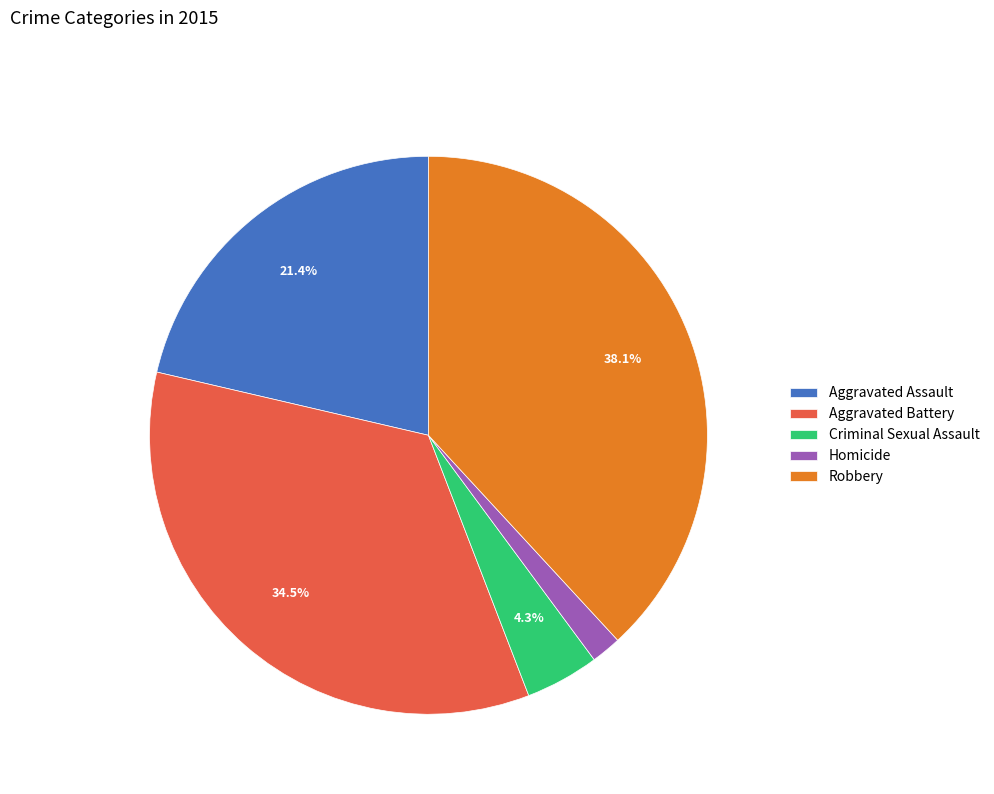

Is Homicide the majority of the pie?

No